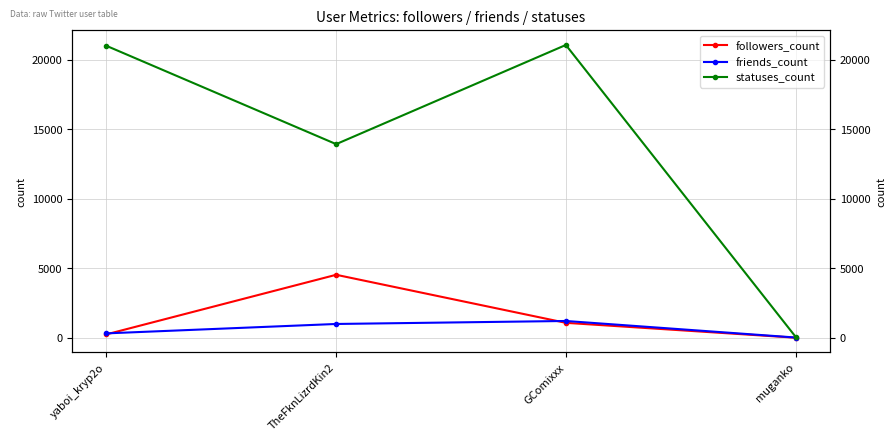

What is the sum of the statuses_count values at TheFknLizrdKin2 and yaboi_kryp2o?

34898